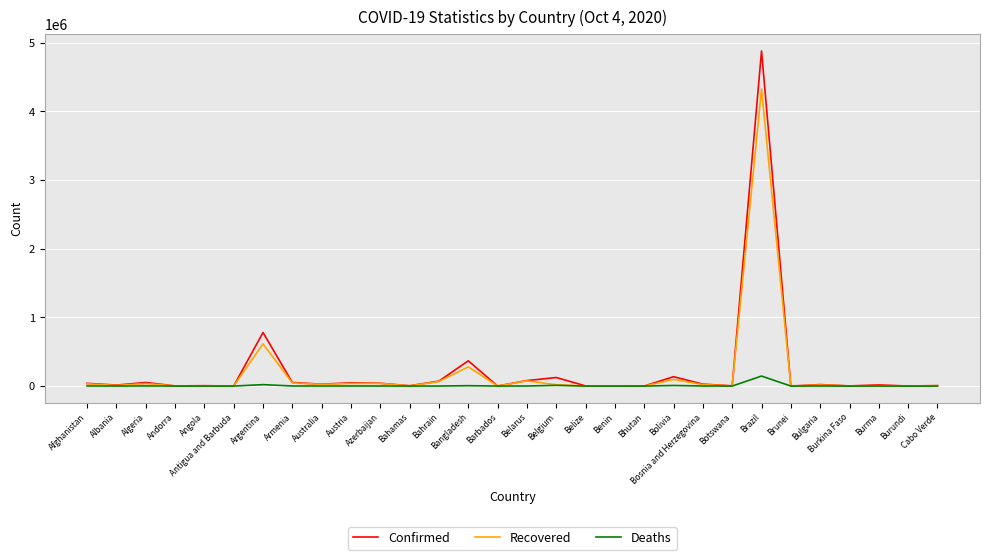

How many values in the Recovered series are below 14939?

15